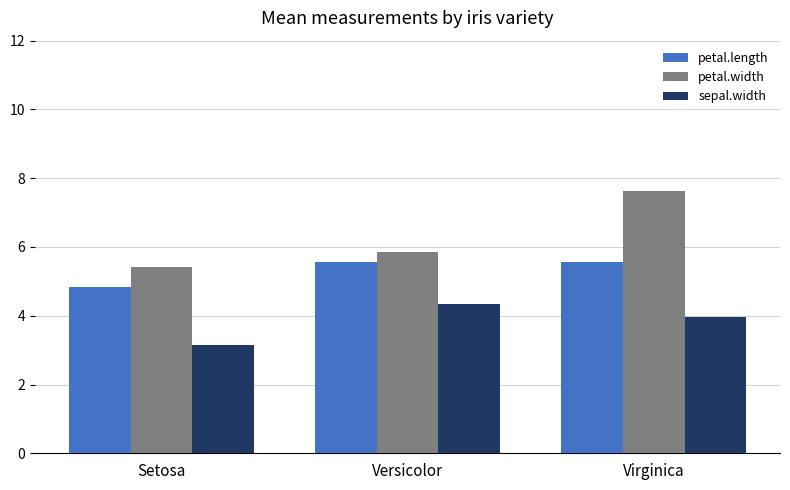

List the labels in order of sepal.width value, largest first.

Versicolor, Virginica, Setosa